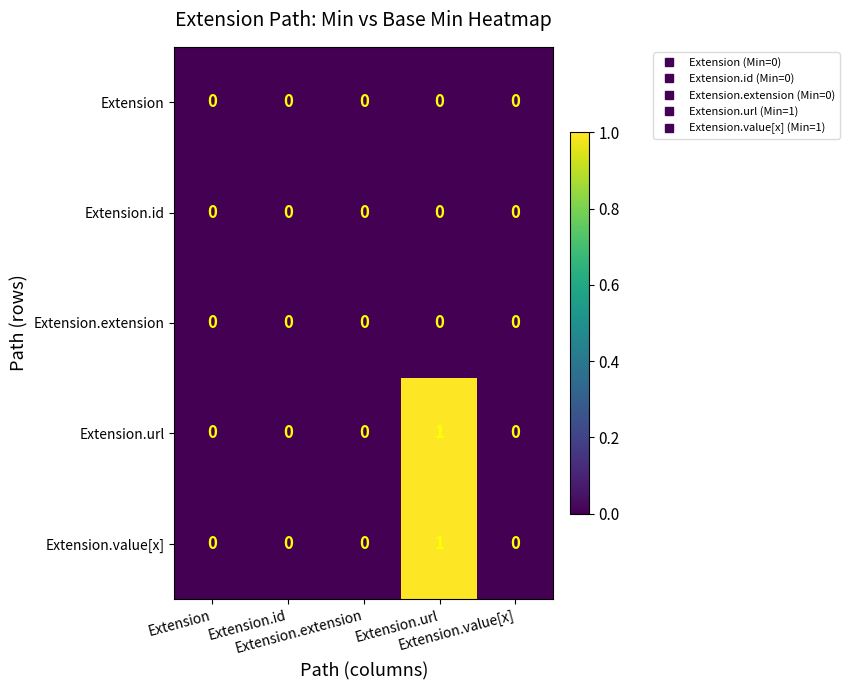

Reading left to right, extract all data points from this chart.

Extension: Extension=0	Extension.id=0	Extension.extension=0	Extension.url=0	Extension.value[x]=0
Extension.id: Extension=0	Extension.id=0	Extension.extension=0	Extension.url=0	Extension.value[x]=0
Extension.extension: Extension=0	Extension.id=0	Extension.extension=0	Extension.url=0	Extension.value[x]=0
Extension.url: Extension=0	Extension.id=0	Extension.extension=0	Extension.url=1	Extension.value[x]=0
Extension.value[x]: Extension=0	Extension.id=0	Extension.extension=0	Extension.url=1	Extension.value[x]=0